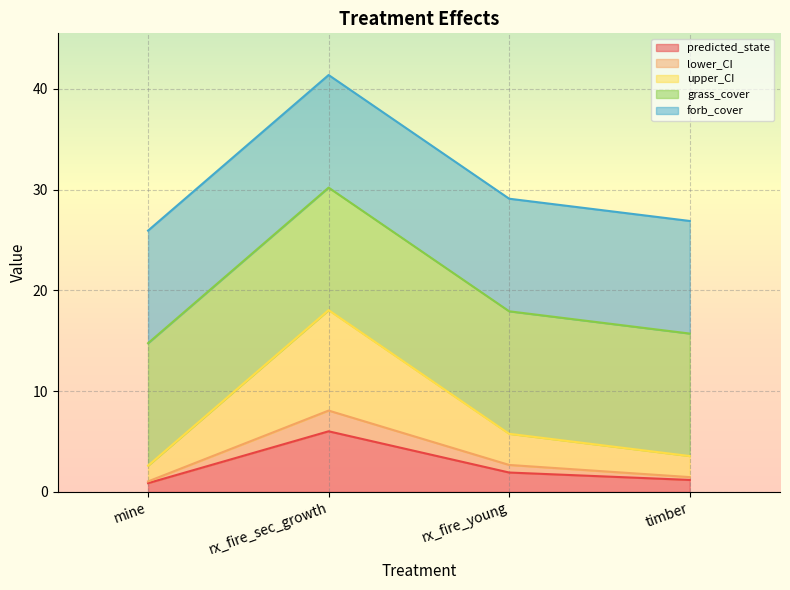

What is the difference between the maximum and minimum values in the predicted_state series?

5.1